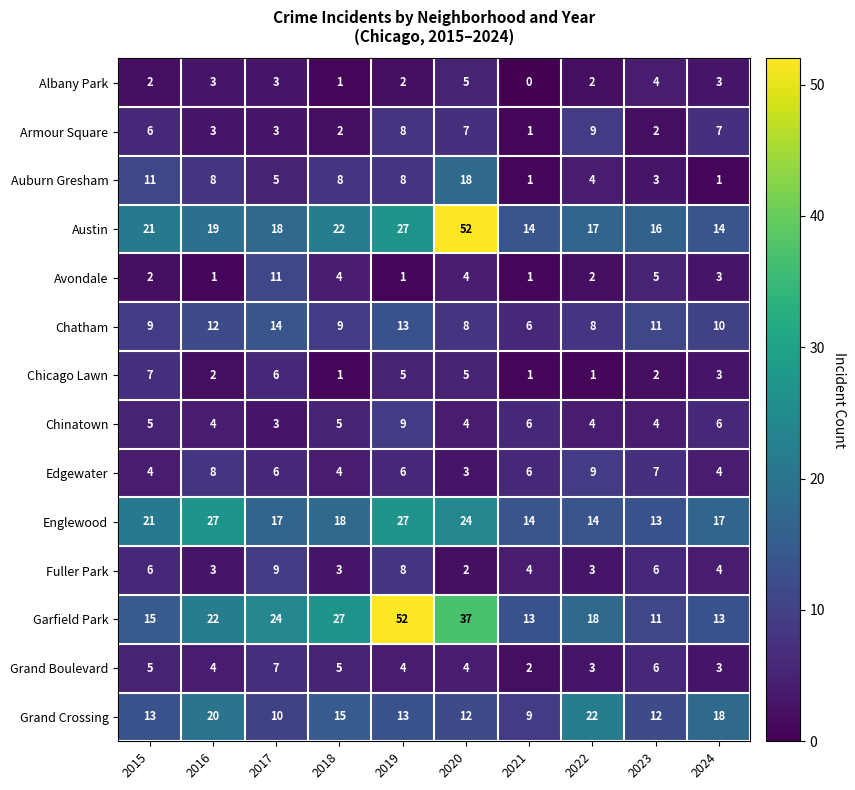

What is the spread (max minus min) of values at 2023?

14